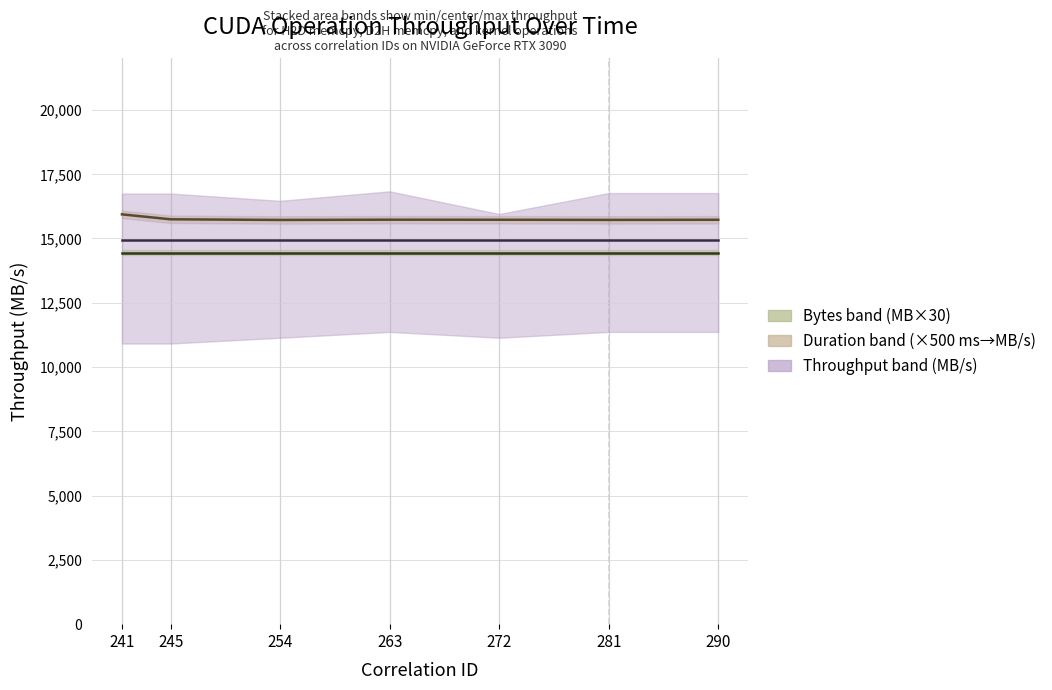

What is the value of the Throughput H2D (MB/s) point at the 6th from the left?

14932.4